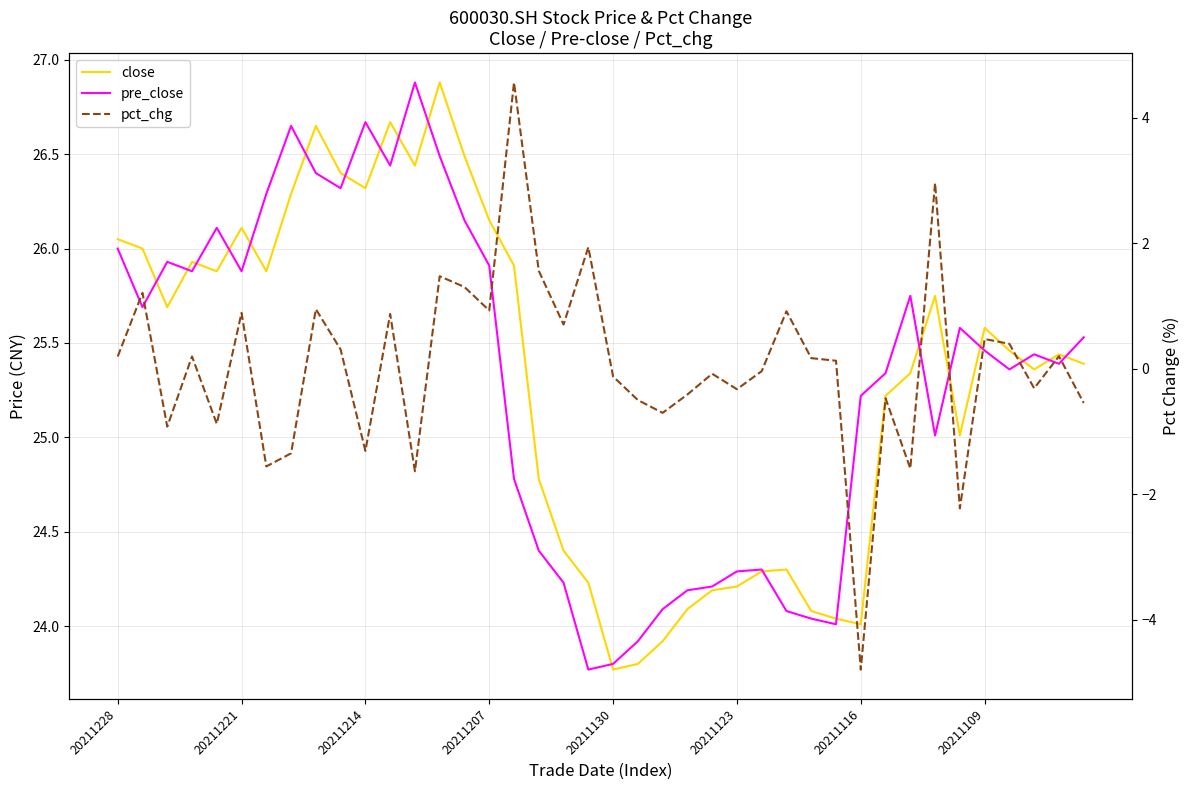

Read the pct_chg value at 20211116.

-4.8